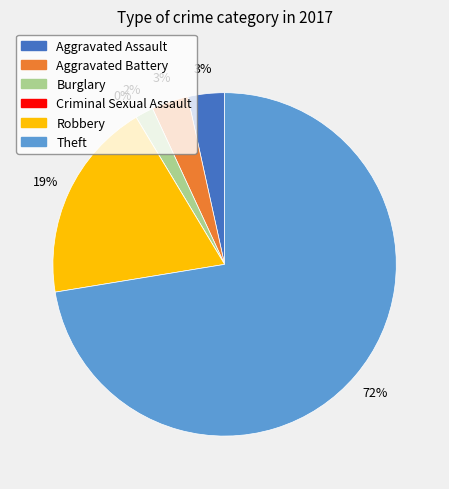

What is the largest slice in the pie chart?

Theft